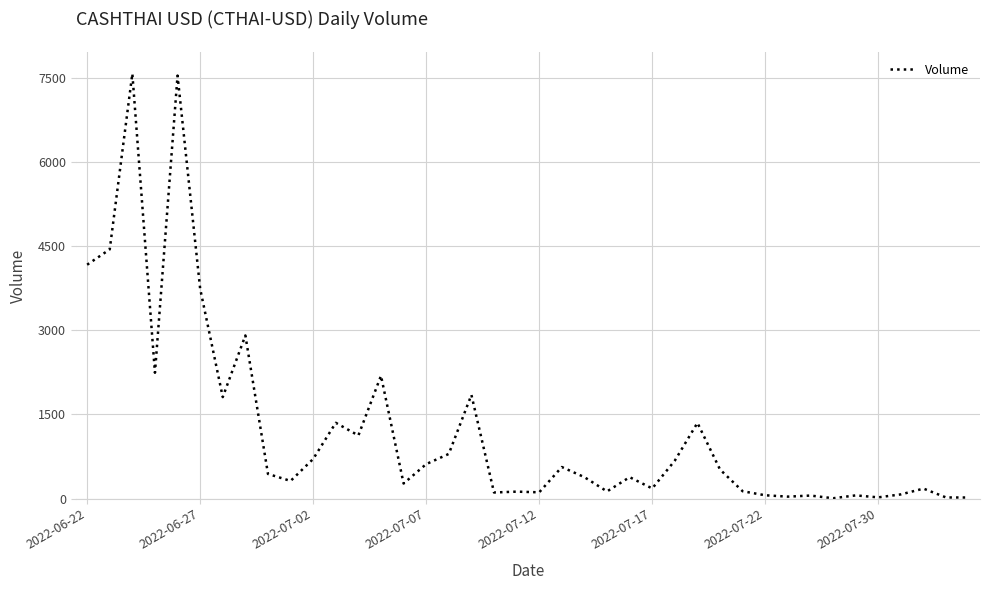

What is the greatest value displayed?

7579